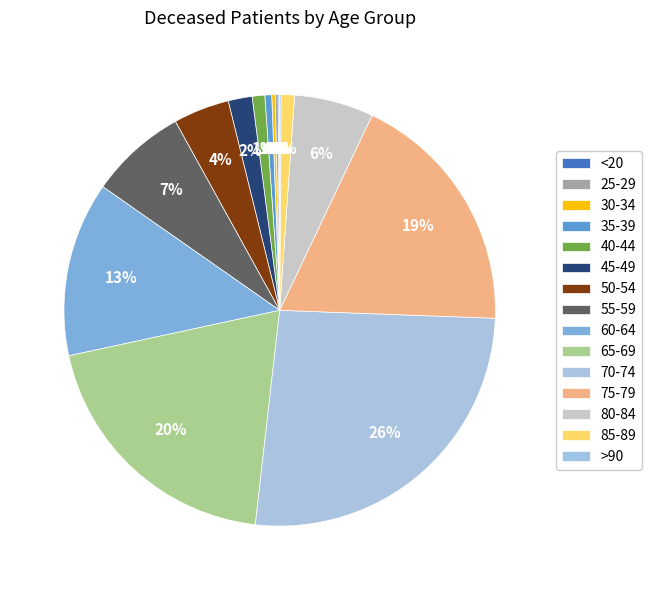

To the nearest percent, what is the difference between the 45-49 and >90 slice percentages?

2%